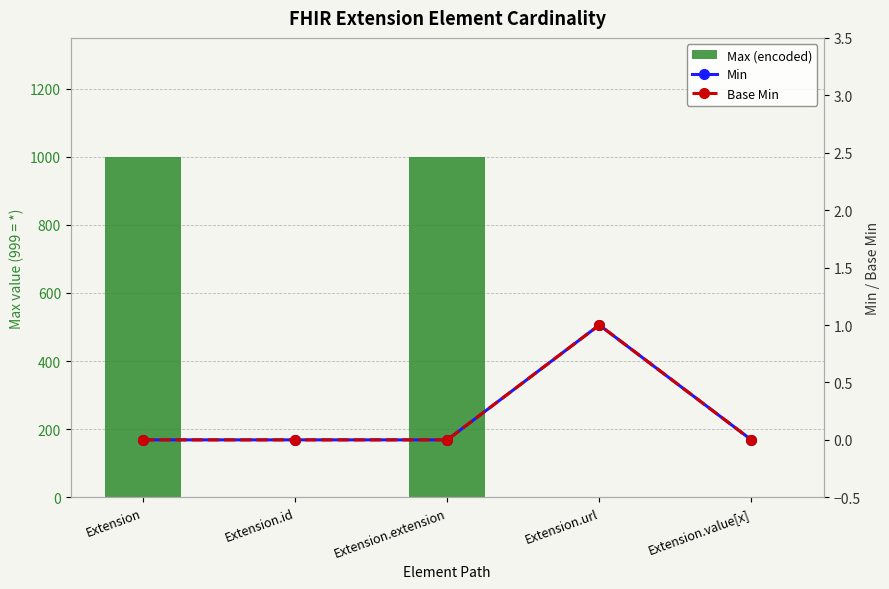

Which has a higher value, Extension.url or Extension?

Extension